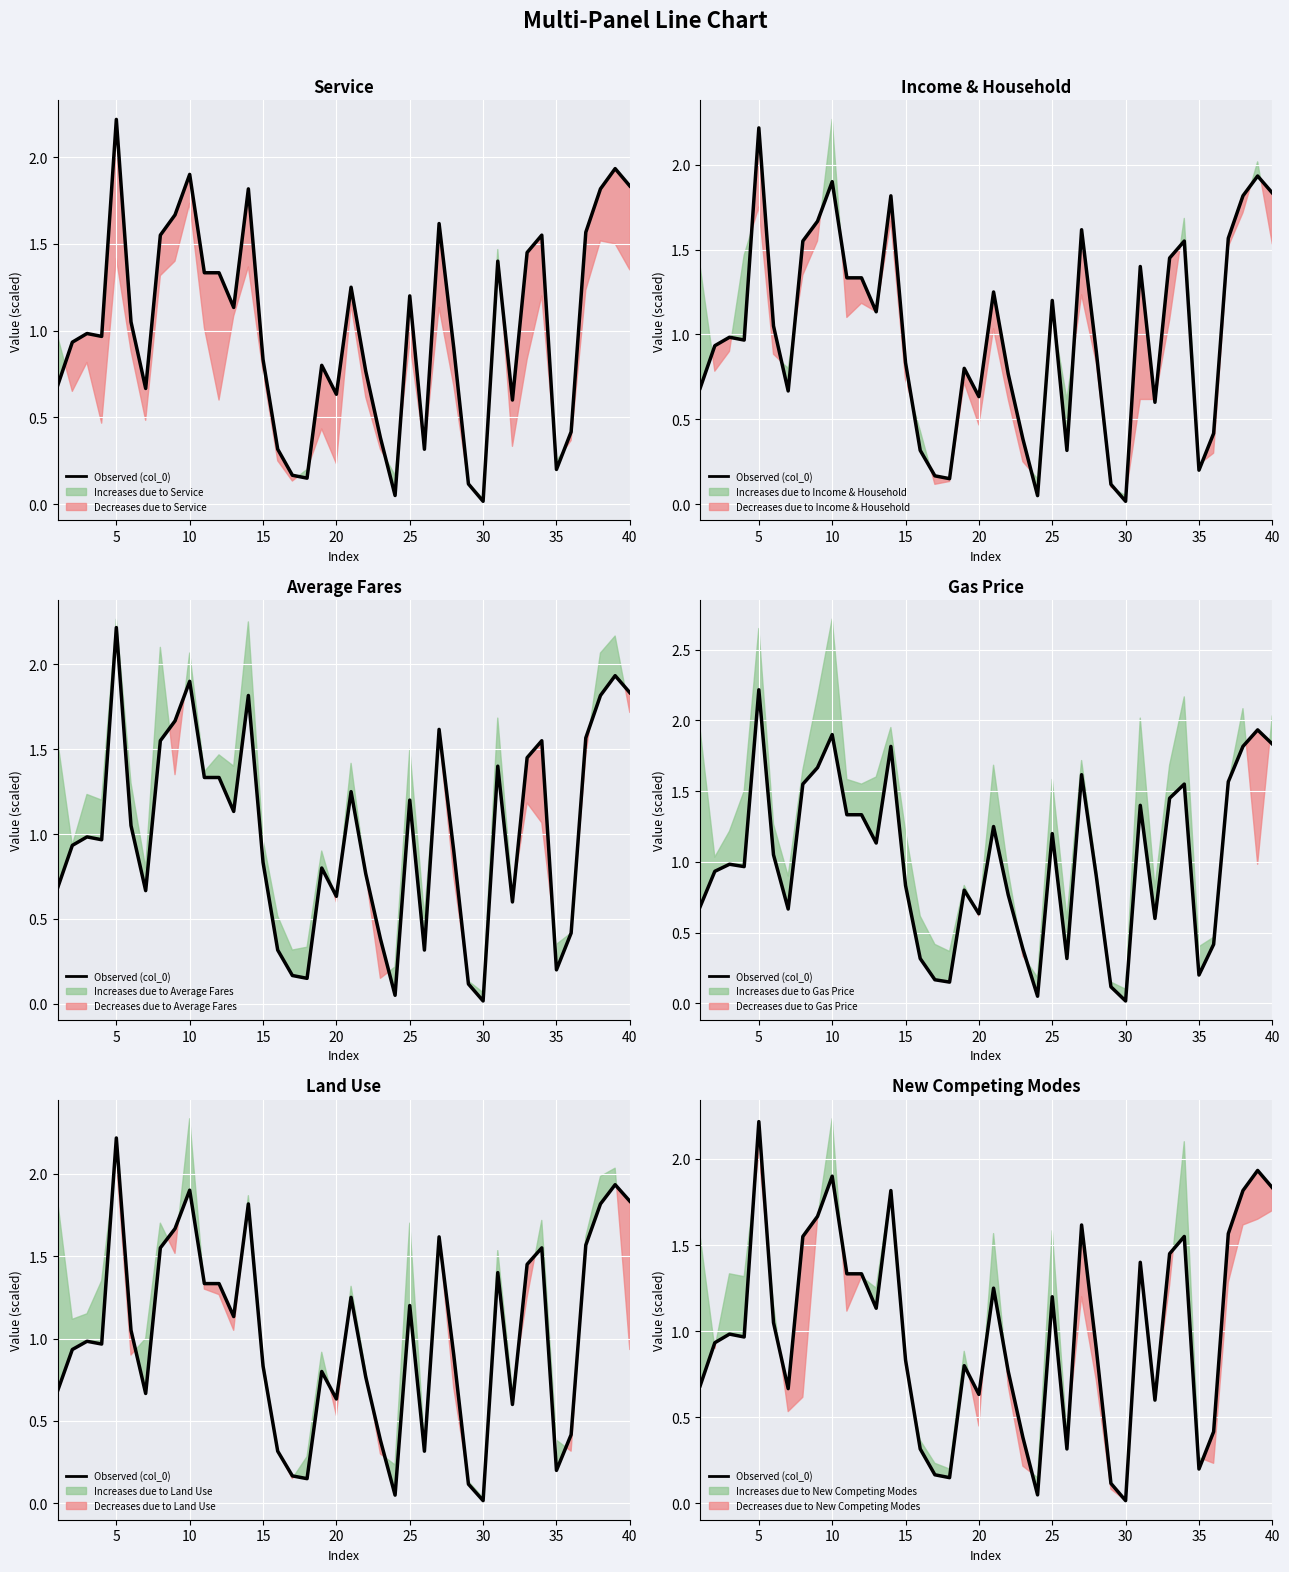

How many points are lower than both their immediate neighbors (excluding endpoints)?

10